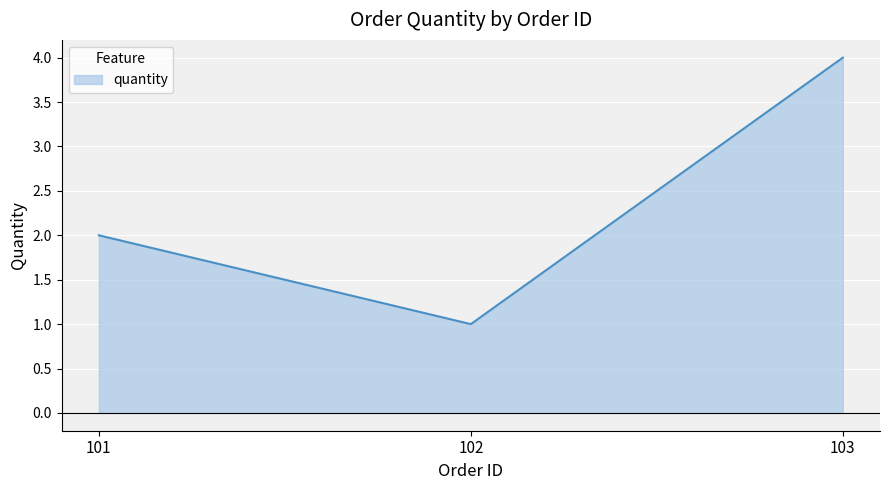

Reading left to right, extract all data points from this chart.

2	1	4